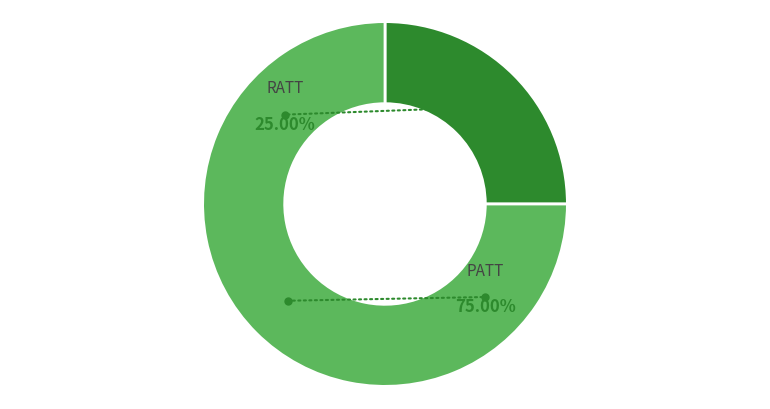

True or false: PATT accounts for 60% of the total.

False